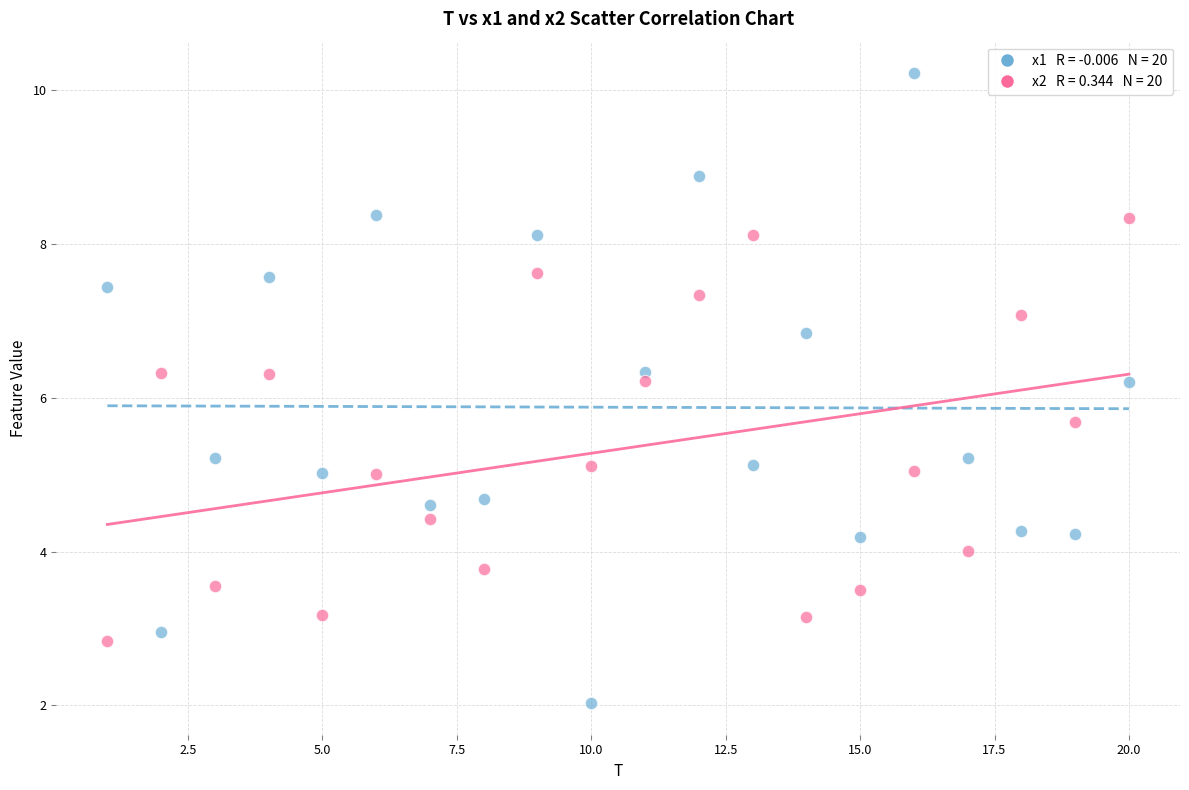

Across all data points, what is the range of X values (max minus min)?

19.0